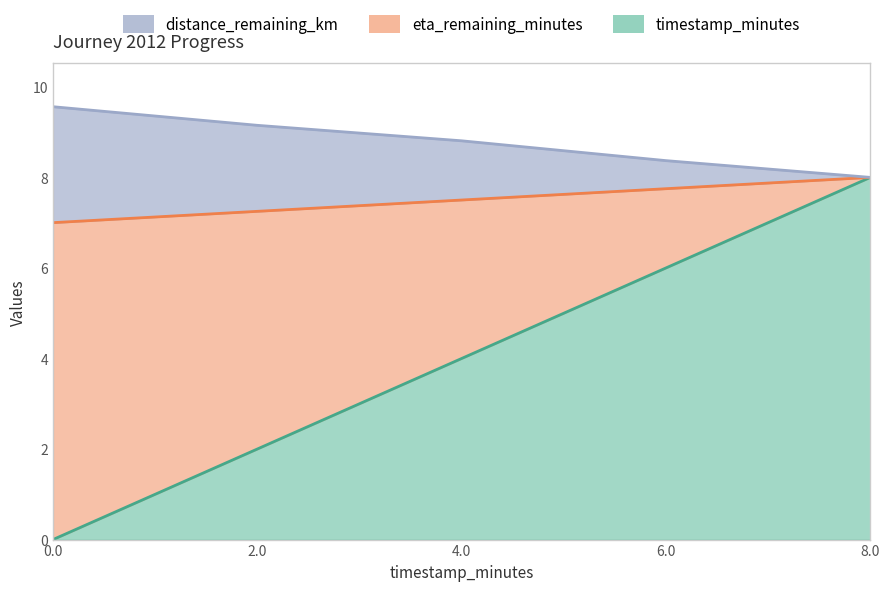

What are all the series names shown in the legend?

distance_remaining_km, eta_remaining_minutes, timestamp_minutes